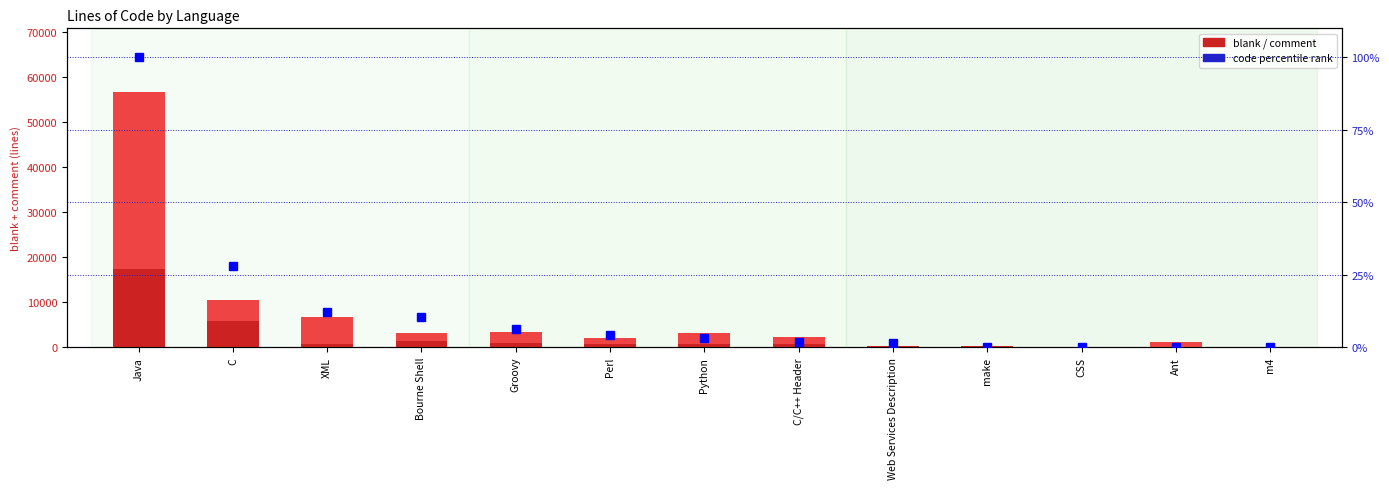

What value does the comment series have at Python?

2331.0